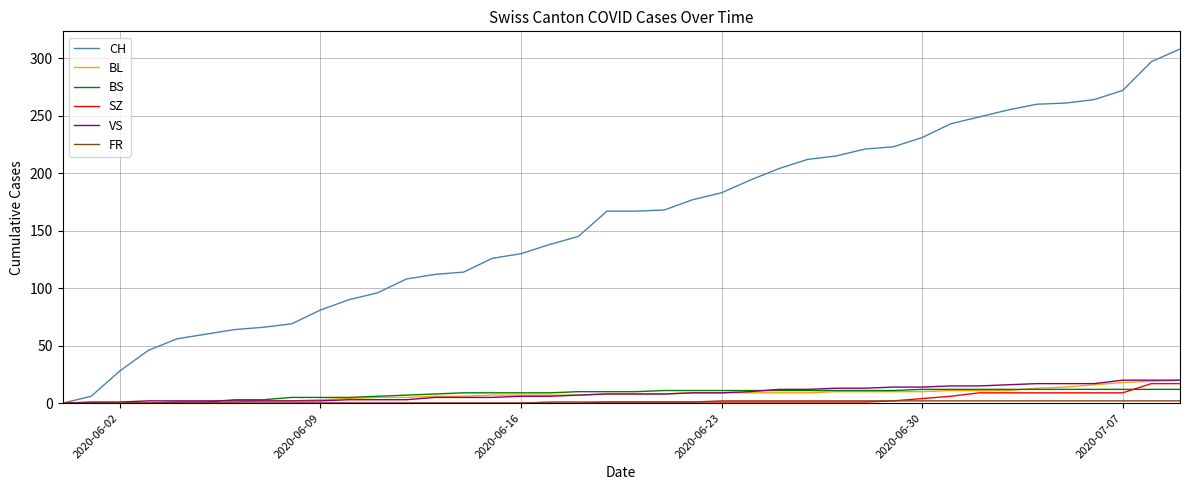

Count the number of categories in the chart.

40